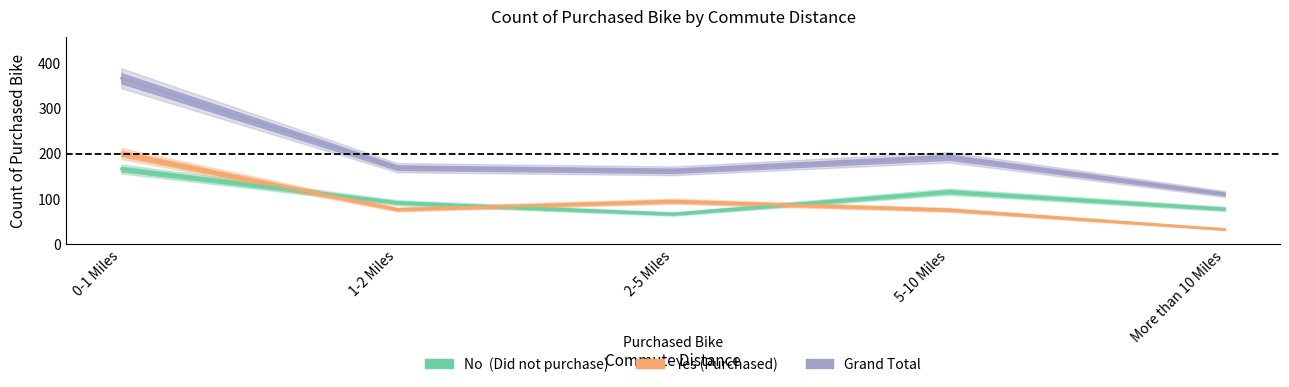

Reading left to right, transcribe all the data shown in this chart.

No: 166	92	67	116	78
Yes: 200	77	95	76	33
Grand Total: 366	169	162	192	111